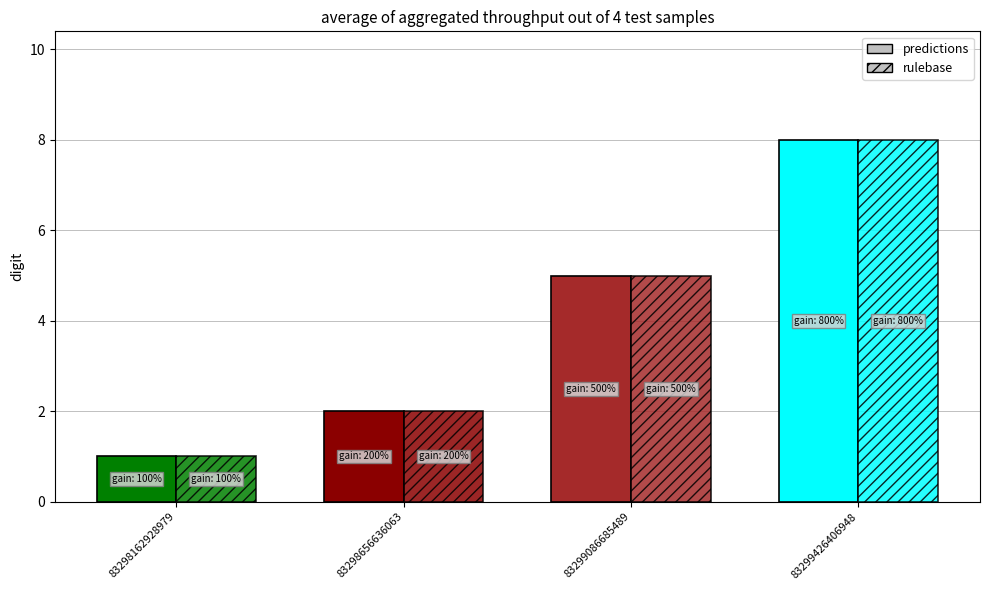

Is the value of rulebase at 83298162928979 greater than the value of predictions at 83298162928979?

No